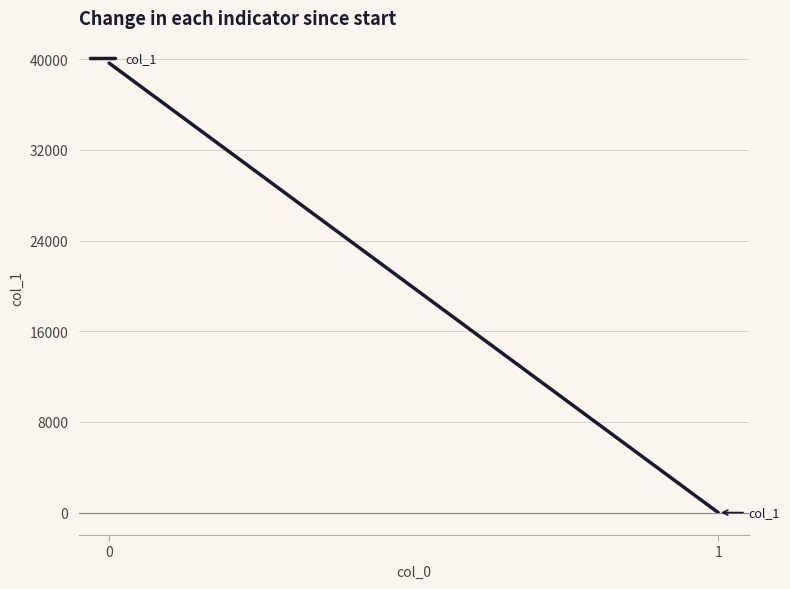

What is the sum of all values?

39648.4